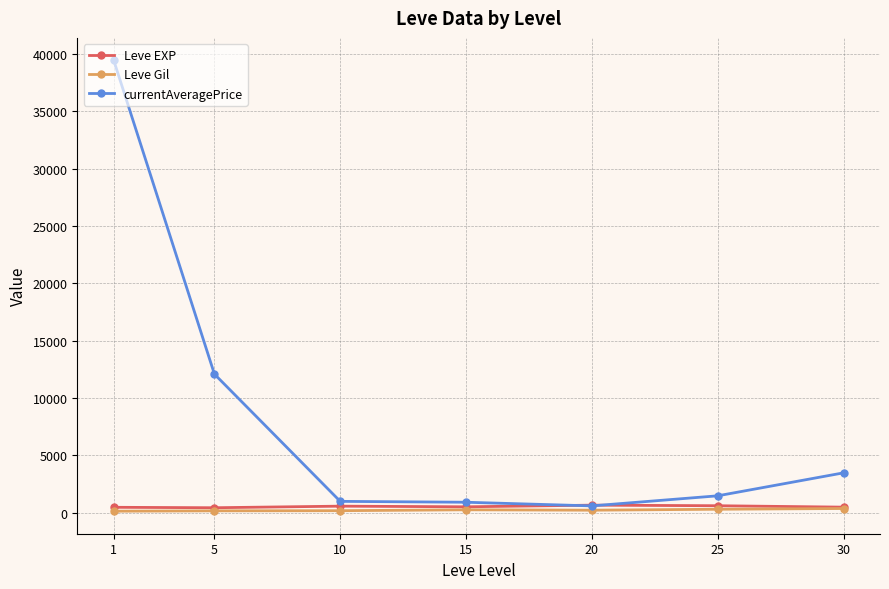

What is the difference between the maximum and second lowest values in the currentAveragePrice series?

38526.2